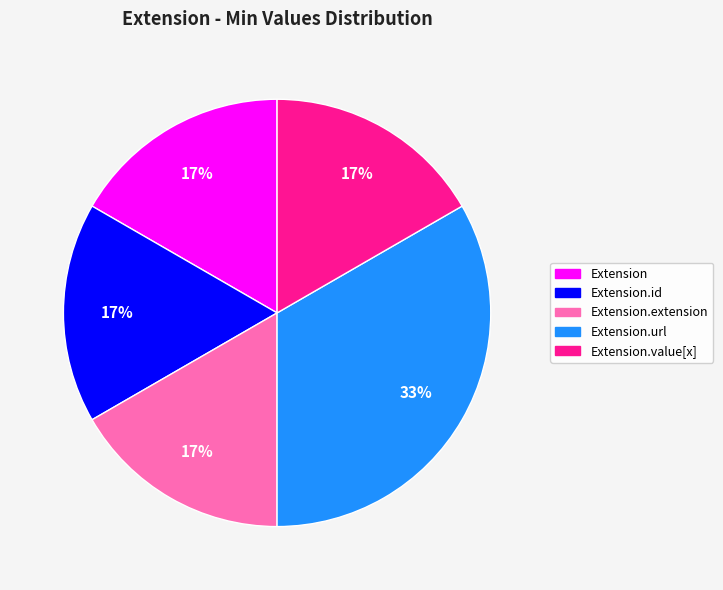

Does any single category account for the majority?

No